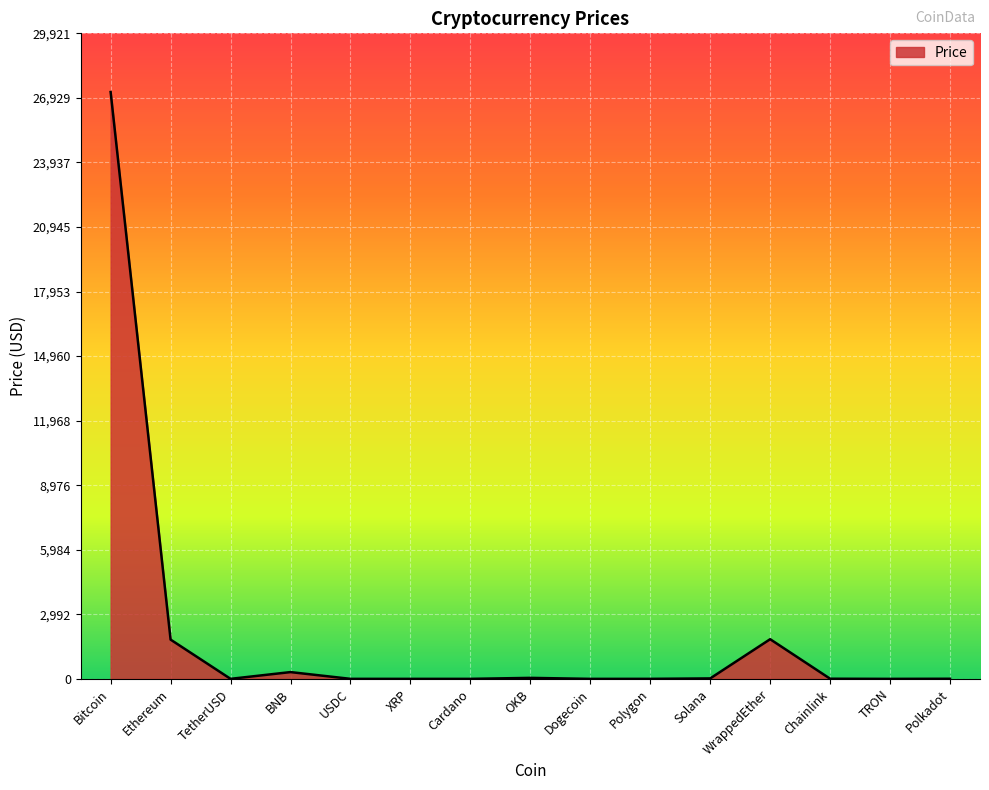

The chart shows a value of 1838.6 at WrappedEther. True or false?

True